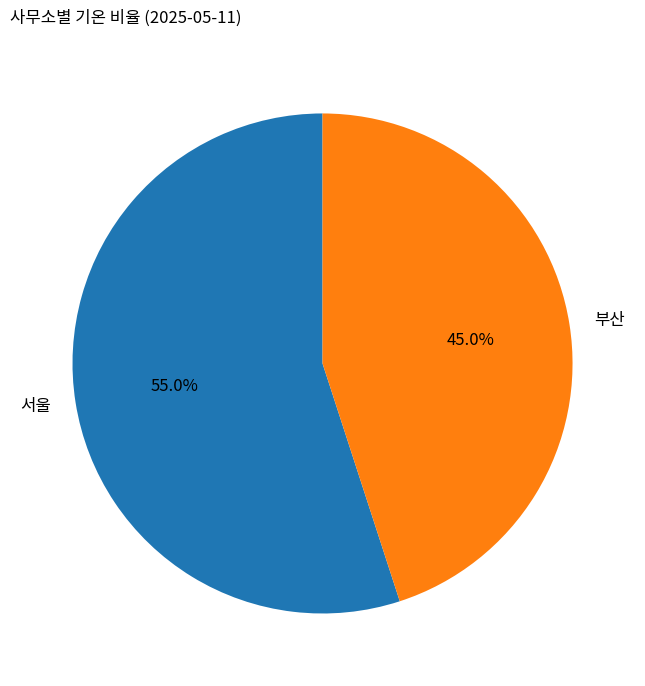

To the nearest percent, what portion does 부산 represent?

45%